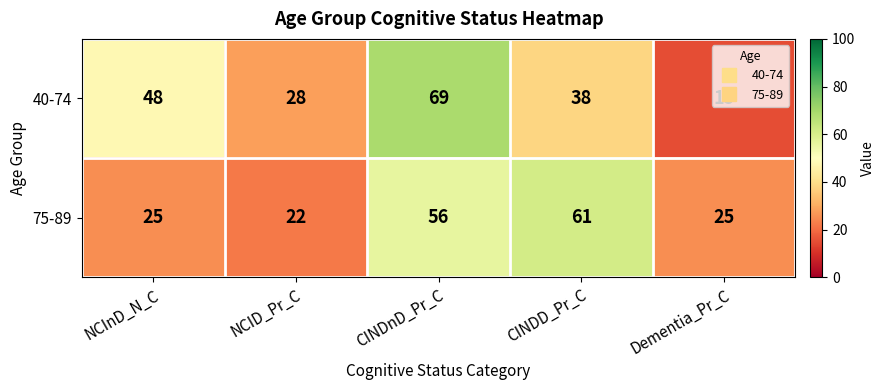

What is the difference between the second highest and second lowest values in the 40-74 series?

20